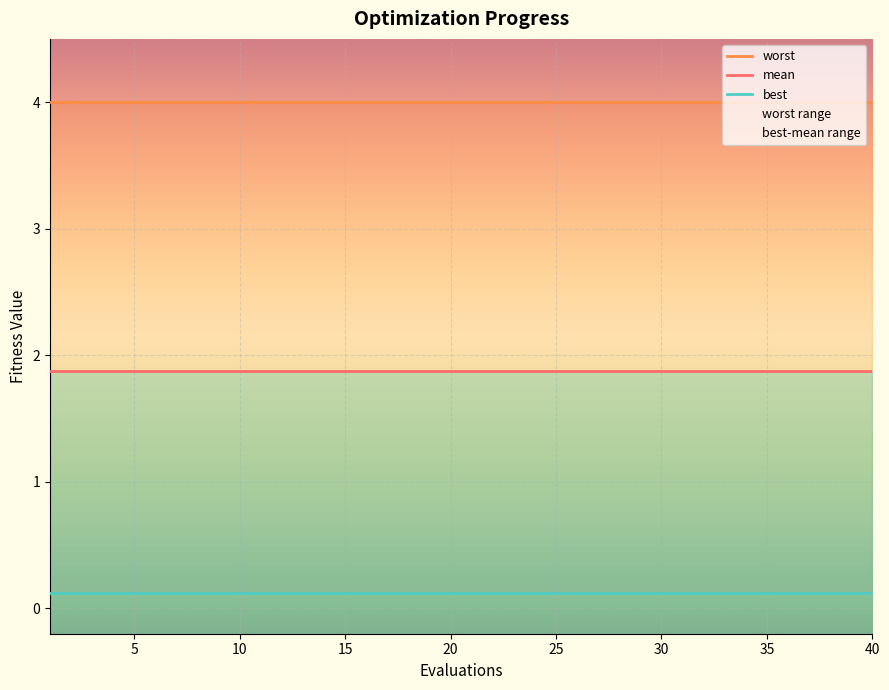

Reading right to left, list all the values displayed in this chart.

mean: 40=1.9	39=1.9	38=1.9	37=1.9	36=1.9	35=1.9	34=1.9	33=1.9	32=1.9	31=1.9	30=1.9	29=1.9	28=1.9	27=1.9	26=1.9	25=1.9	24=1.9	23=1.9	22=1.9	21=1.9	20=1.9	19=1.9	18=1.9	17=1.9	16=1.9	15=1.9	14=1.9	13=1.9	12=1.9	11=1.9	10=1.9	9=1.9	8=1.9	7=1.9	6=1.9	5=1.9	4=1.9	3=1.9	2=1.9	1=1.9
best: 40=0.1	39=0.1	38=0.1	37=0.1	36=0.1	35=0.1	34=0.1	33=0.1	32=0.1	31=0.1	30=0.1	29=0.1	28=0.1	27=0.1	26=0.1	25=0.1	24=0.1	23=0.1	22=0.1	21=0.1	20=0.1	19=0.1	18=0.1	17=0.1	16=0.1	15=0.1	14=0.1	13=0.1	12=0.1	11=0.1	10=0.1	9=0.1	8=0.1	7=0.1	6=0.1	5=0.1	4=0.1	3=0.1	2=0.1	1=0.1
worst: 40=4.0	39=4.0	38=4.0	37=4.0	36=4.0	35=4.0	34=4.0	33=4.0	32=4.0	31=4.0	30=4.0	29=4.0	28=4.0	27=4.0	26=4.0	25=4.0	24=4.0	23=4.0	22=4.0	21=4.0	20=4.0	19=4.0	18=4.0	17=4.0	16=4.0	15=4.0	14=4.0	13=4.0	12=4.0	11=4.0	10=4.0	9=4.0	8=4.0	7=4.0	6=4.0	5=4.0	4=4.0	3=4.0	2=4.0	1=4.0